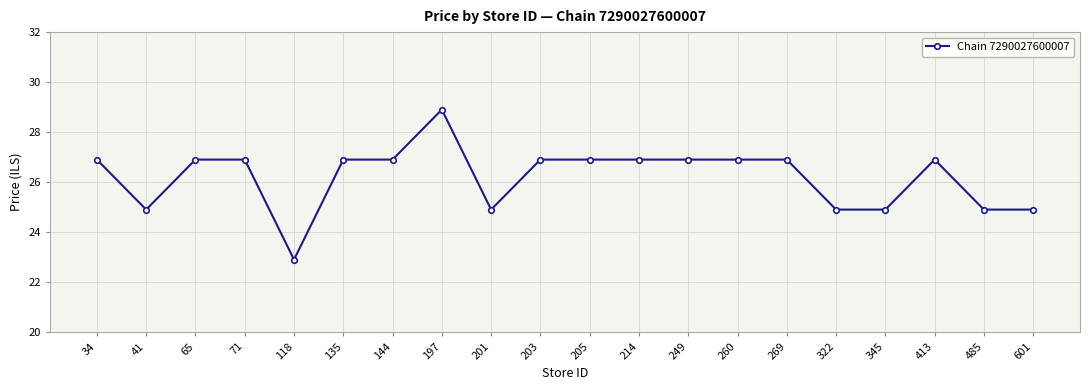

Approximately how many times larger is the value at 144 compared to 269?

1.0